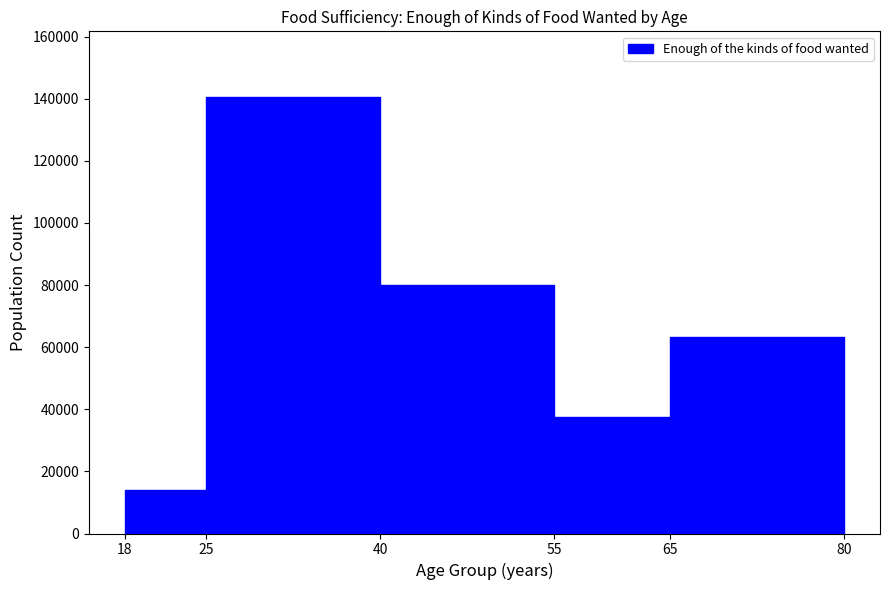

Reading left to right, list every bar in this chart as the range it spans on the x-axis followed by its height. The values are not printed on the chart, so give them approximately, as read against the axis.

18 to 25: 14000
25 to 40: 140000
40 to 55: 80000
55 to 65: 38000
65 to 80: 64000